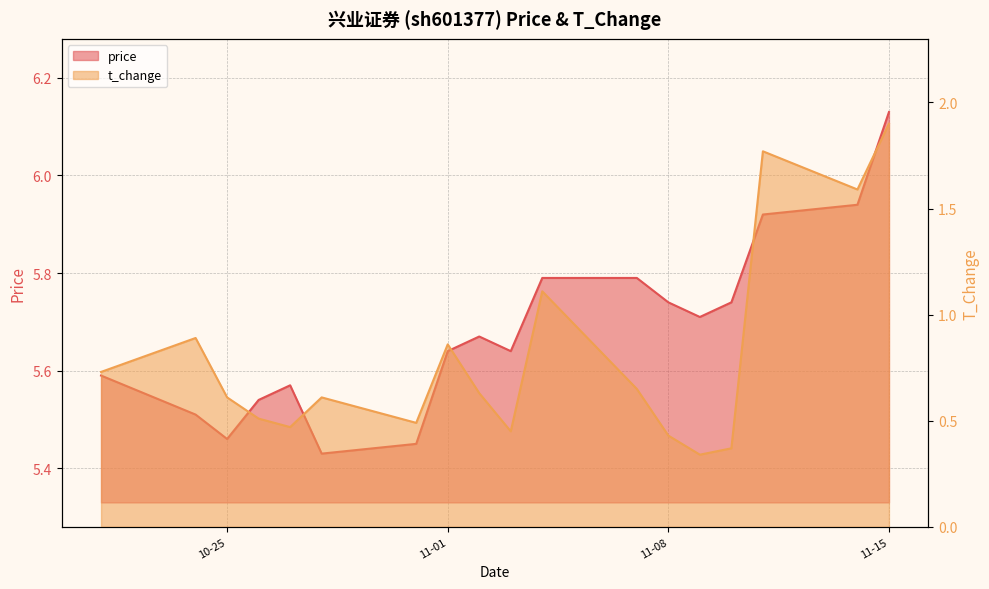

How many lines are shown in the chart?

2